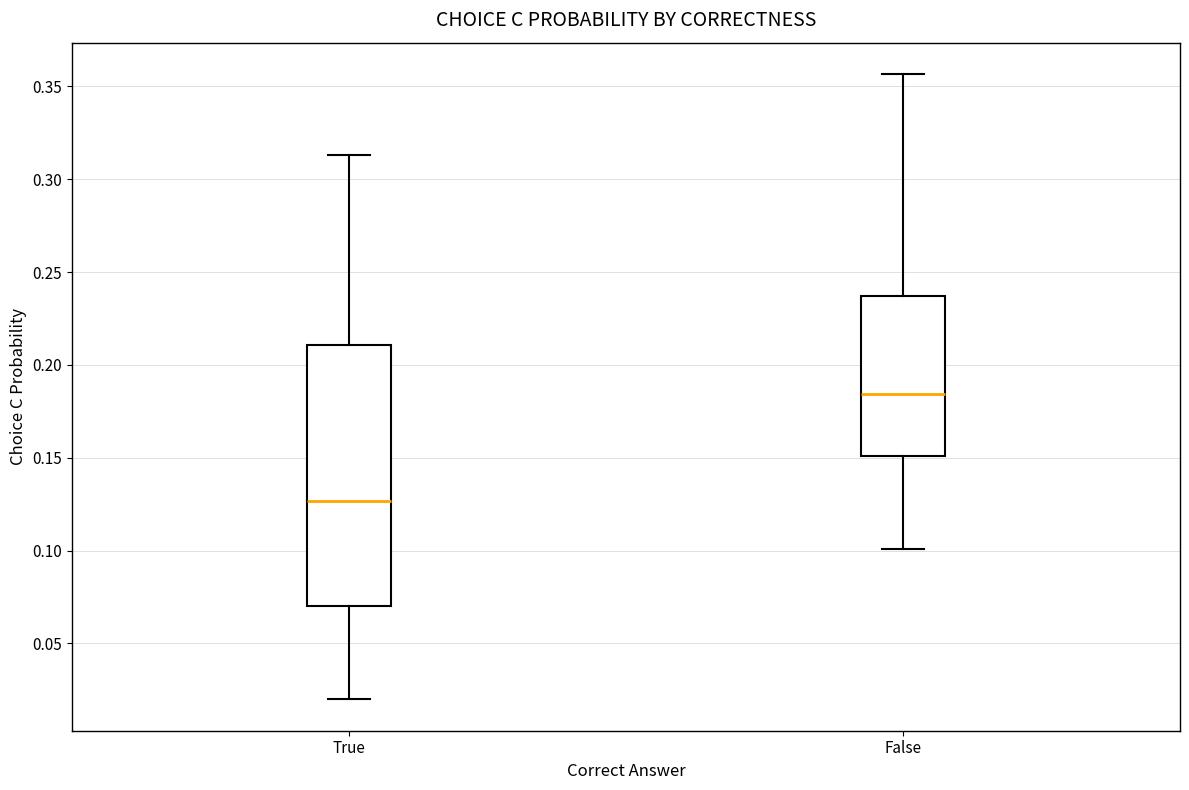

Where does the upper whisker of the box for True end on the y-axis? The values are not printed on the chart, so give them approximately, as read against the axis.

0.315